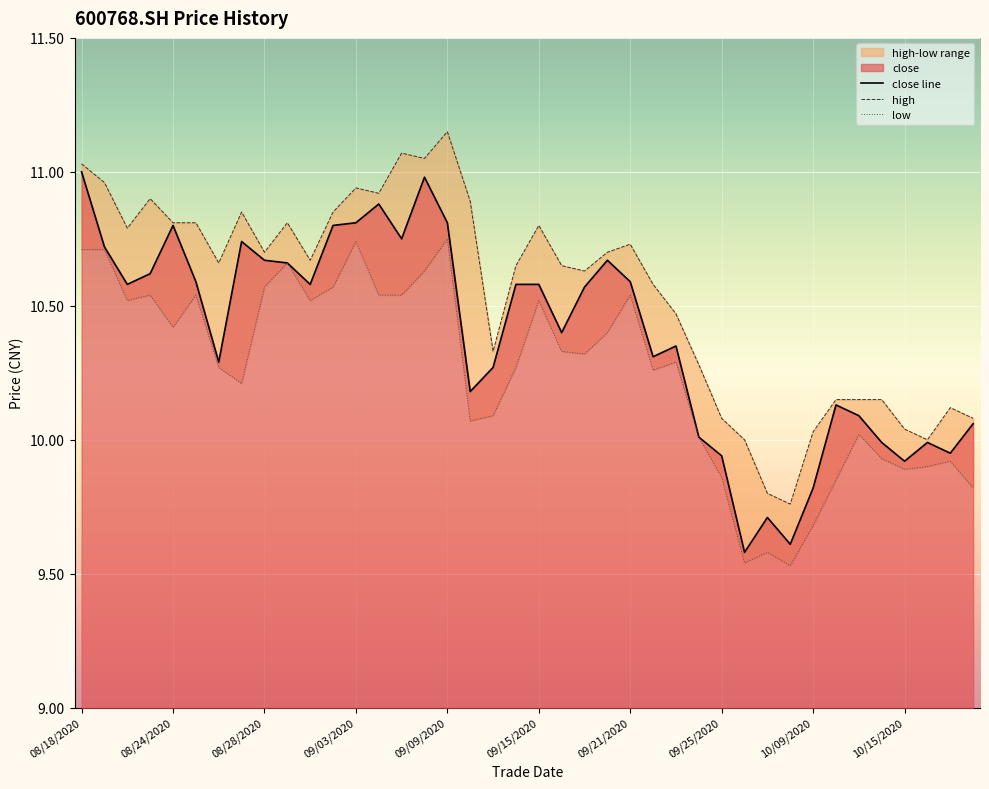

The value of close line at 09/15/2020 is 10.6. True or false?

True